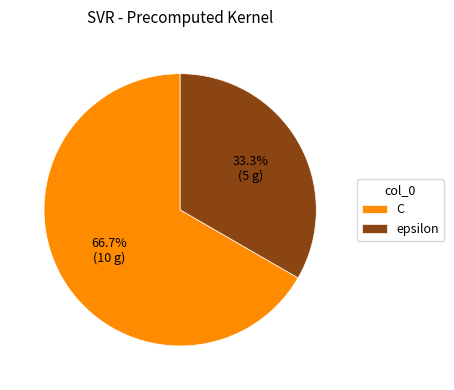

Rank the categories by value from highest to lowest.

C, epsilon